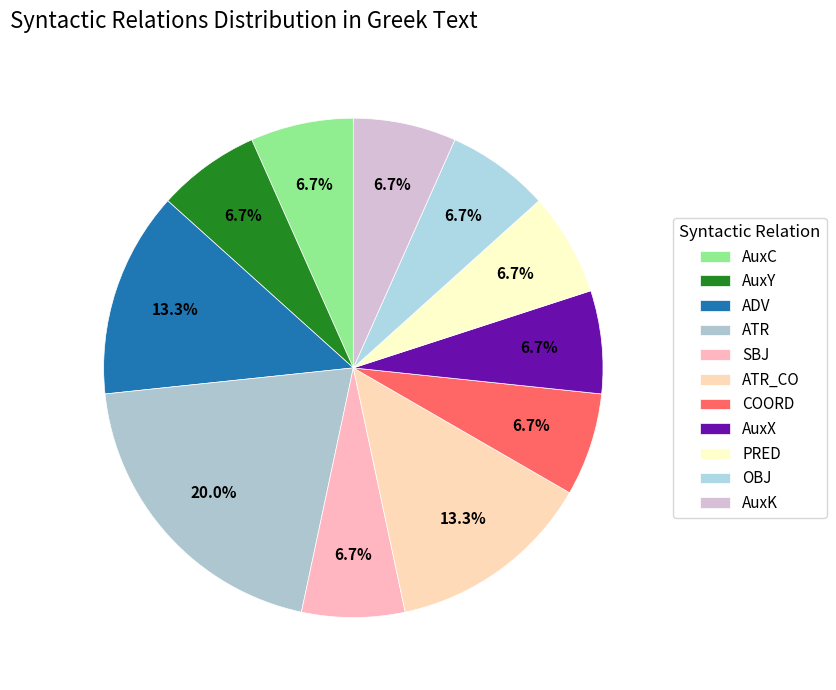

What is the total percentage of SBJ and ATR_CO?

20.0%